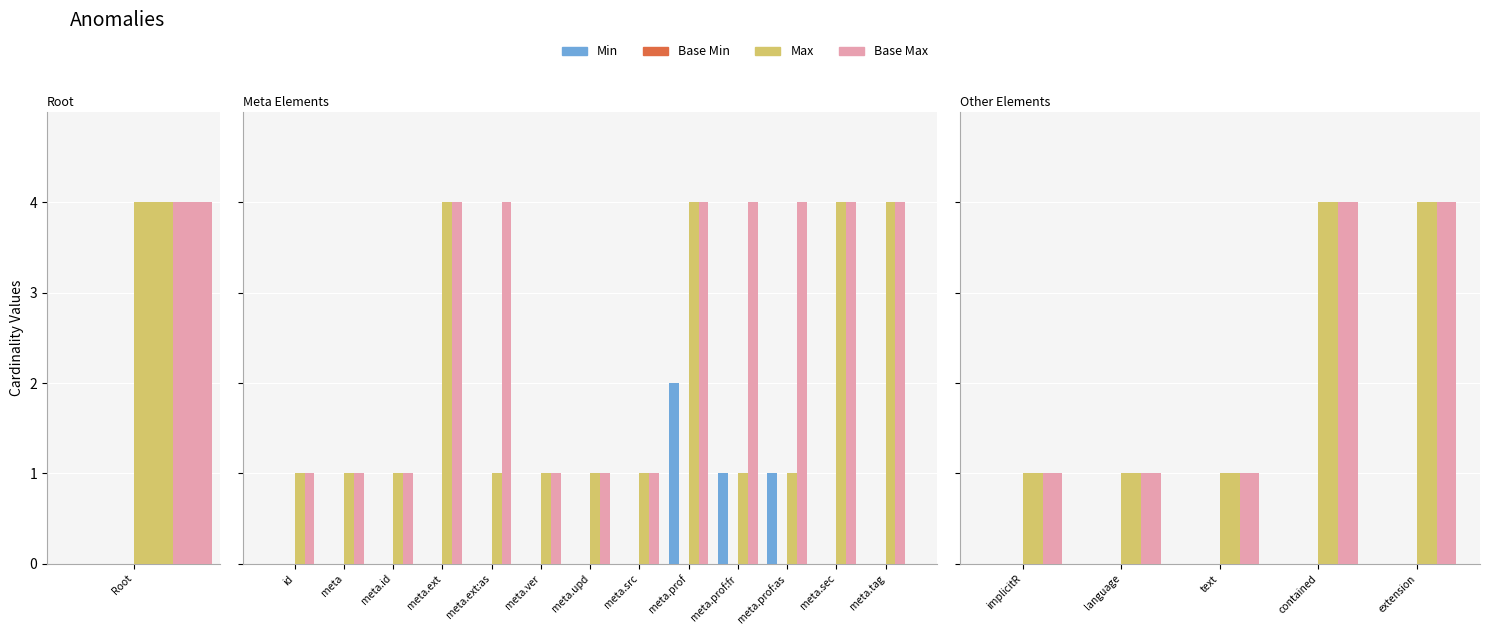

List the series in order of their peak value, highest first.

Max, Base Max, Min, Base Min